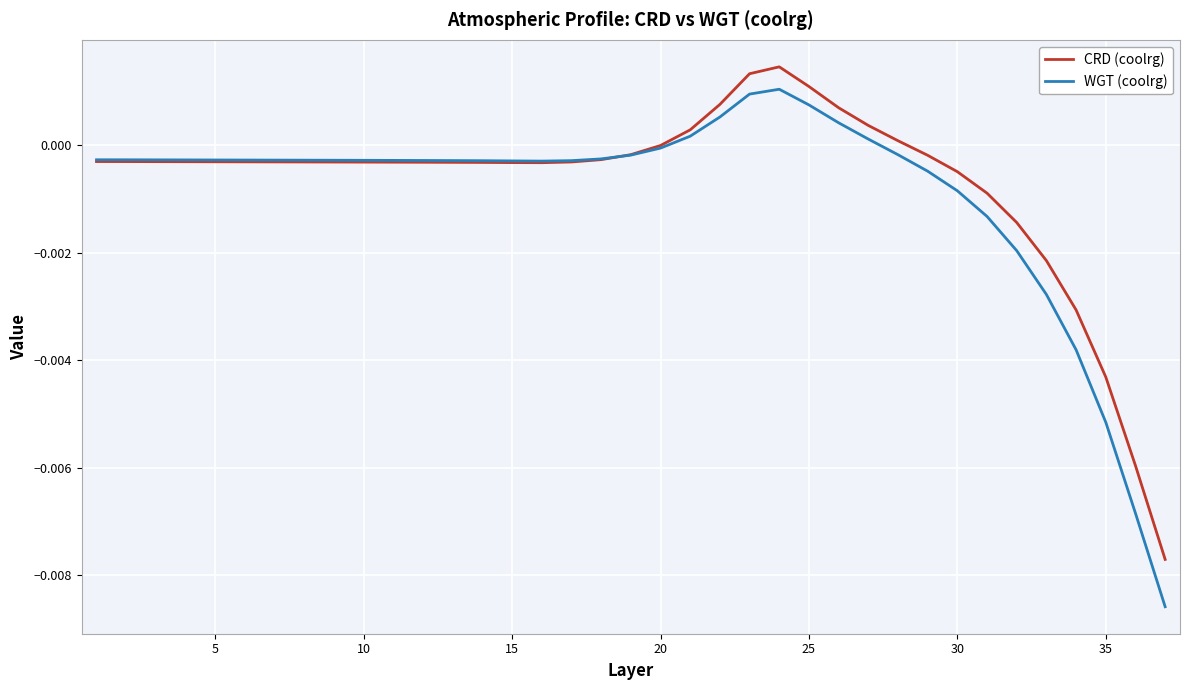

Which series has the largest total across all categories?

CRD (coolrg)